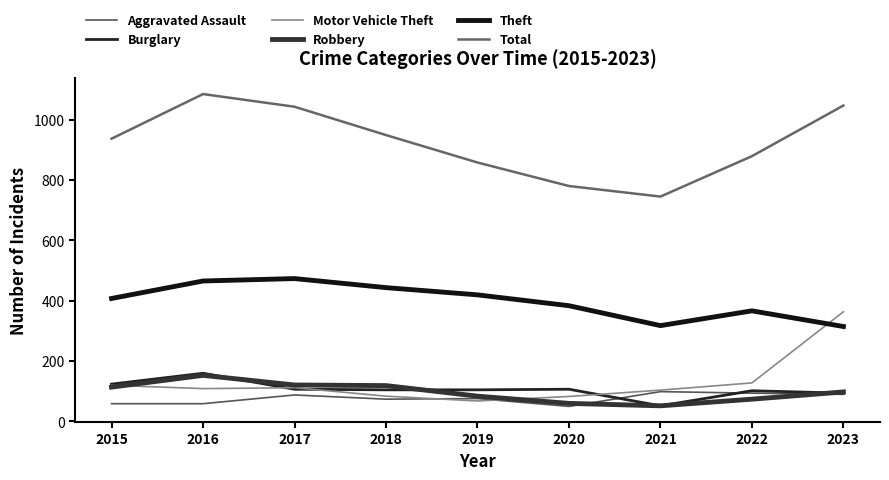

What is the lowest value of the Robbery series?

51